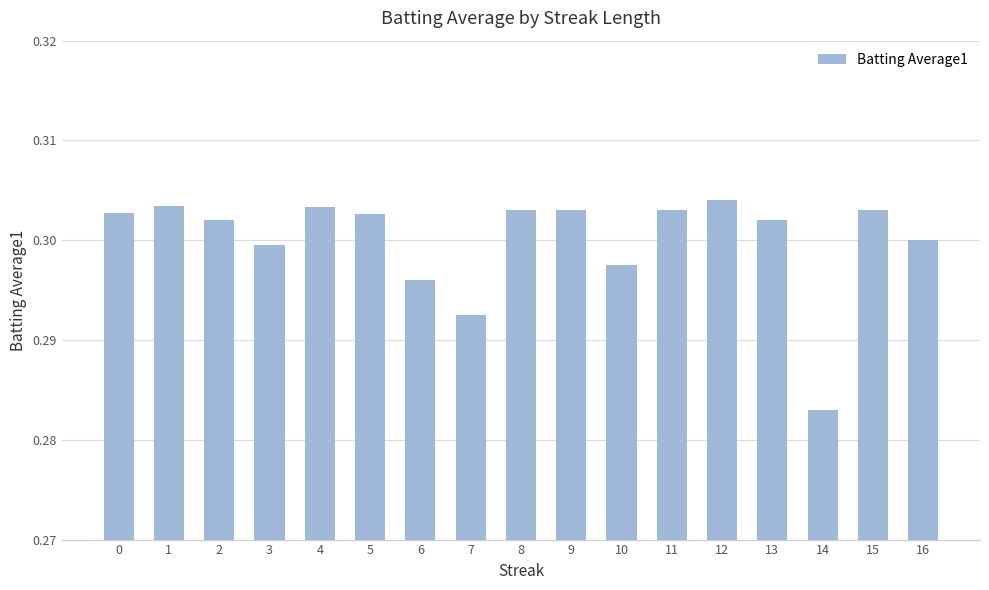

Between 9 and 3, which is larger?

9